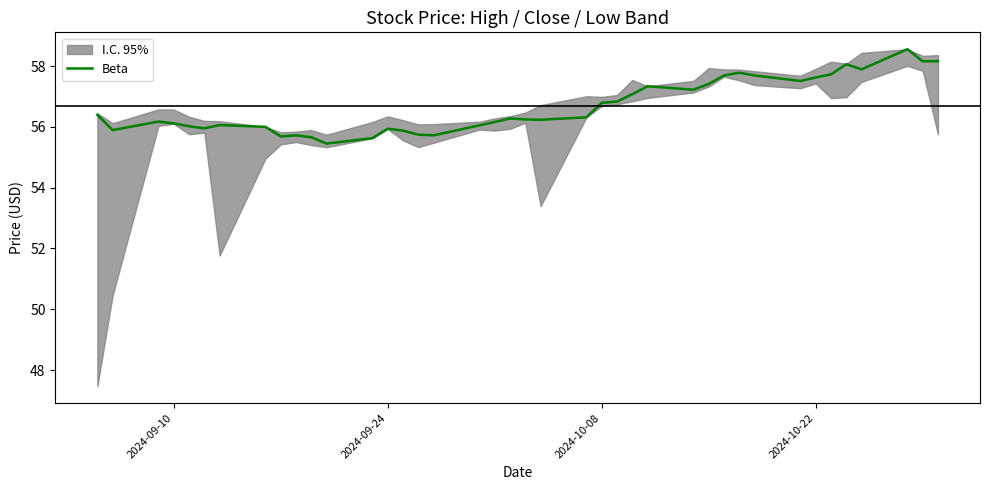

The value of Beta at 2024-10-22 is 78.1. True or false?

False